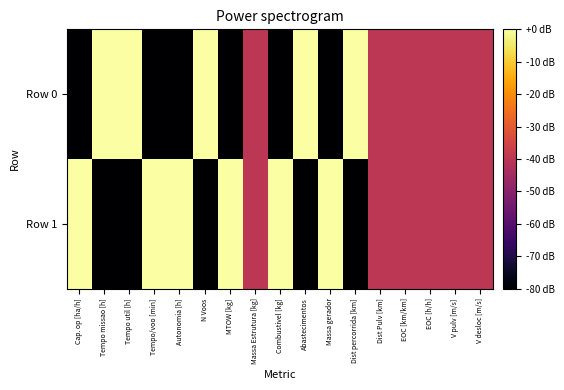

Reading right to left, extract all data points from this chart.

Row 0: V desloc [m/s]=-40	V pulv [m/s]=-40	EOC [h/h]=-40	EOC [km/km]=-40	Dist Pulv [km]=-40	Dist percorrida [km]=0	Massa gerador=-80	Abastecimentos=0	Combustivel [kg]=-80	Massa Estrutura [kg]=-40	MTOW [kg]=-80	N Voos=0	Autonomia [h]=-80	Tempo/voo [min]=-80	Tempo util [h]=0	Tempo missao [h]=0	Cap. op [ha/h]=-80
Row 1: V desloc [m/s]=-40	V pulv [m/s]=-40	EOC [h/h]=-40	EOC [km/km]=-40	Dist Pulv [km]=-40	Dist percorrida [km]=-80	Massa gerador=0	Abastecimentos=-80	Combustivel [kg]=0	Massa Estrutura [kg]=-40	MTOW [kg]=0	N Voos=-80	Autonomia [h]=0	Tempo/voo [min]=0	Tempo util [h]=-80	Tempo missao [h]=-80	Cap. op [ha/h]=0